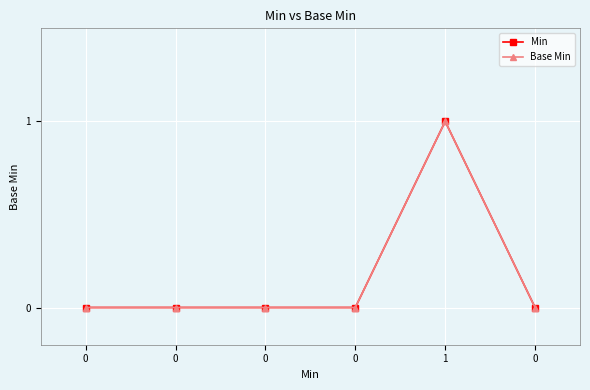

Between 1 and 0, which series saw the biggest shift?

Min